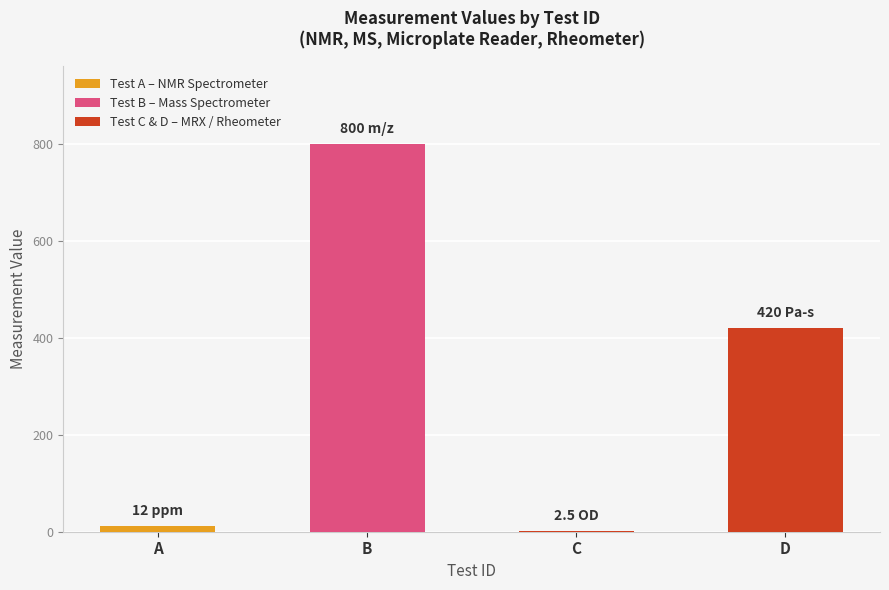

Are the bars horizontal?

No